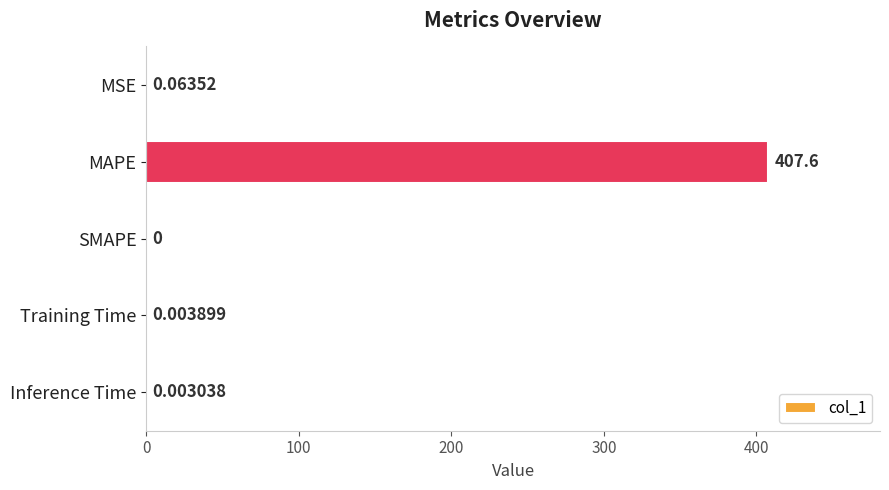

Which has a higher value, Training Time or Inference Time?

Training Time